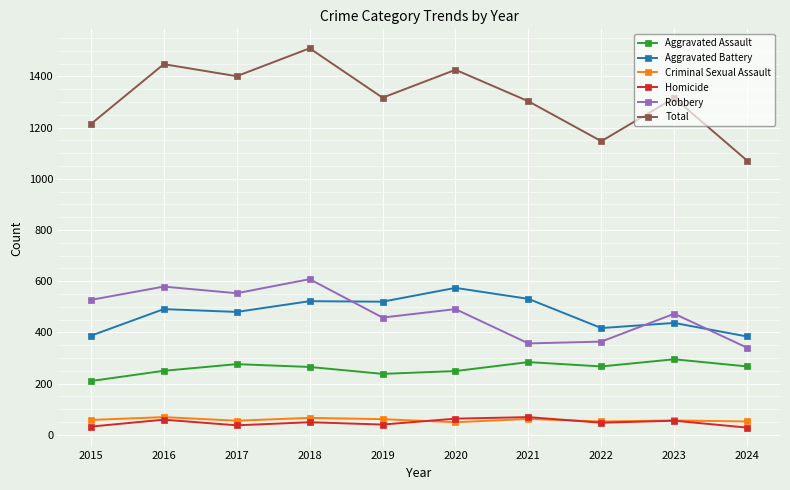

How many lines are shown in the chart?

6